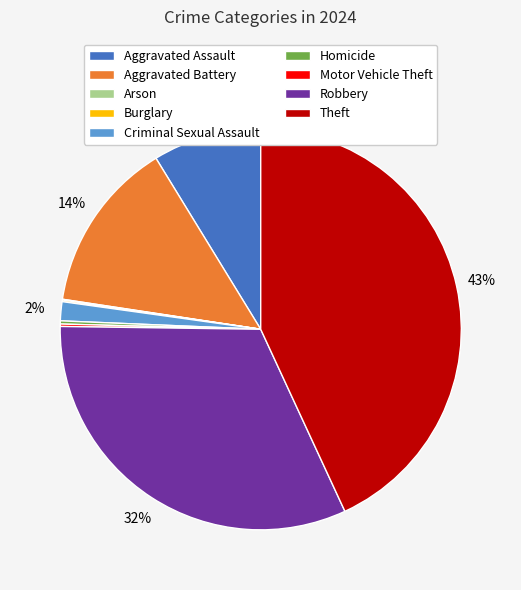

Which slice is the largest?

Theft